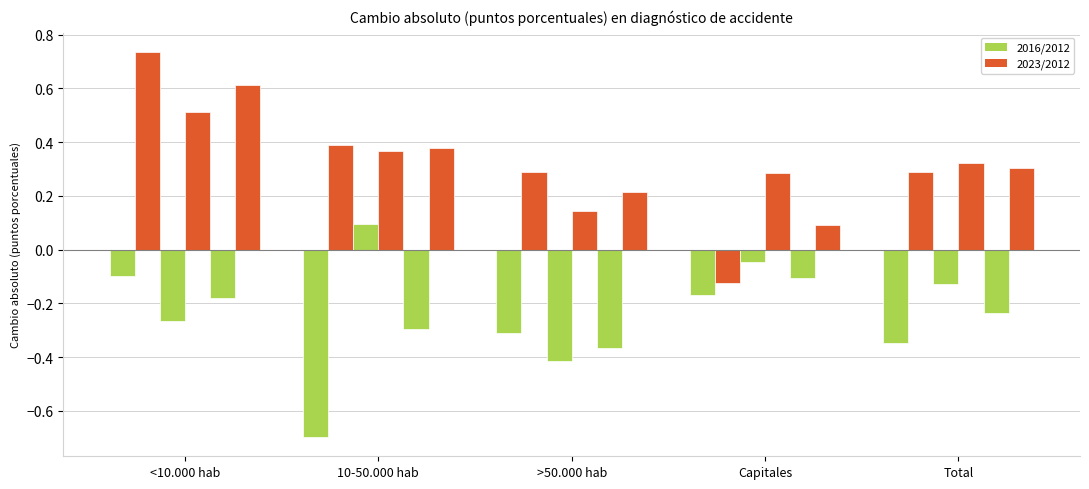

What is the greatest value displayed?

0.7